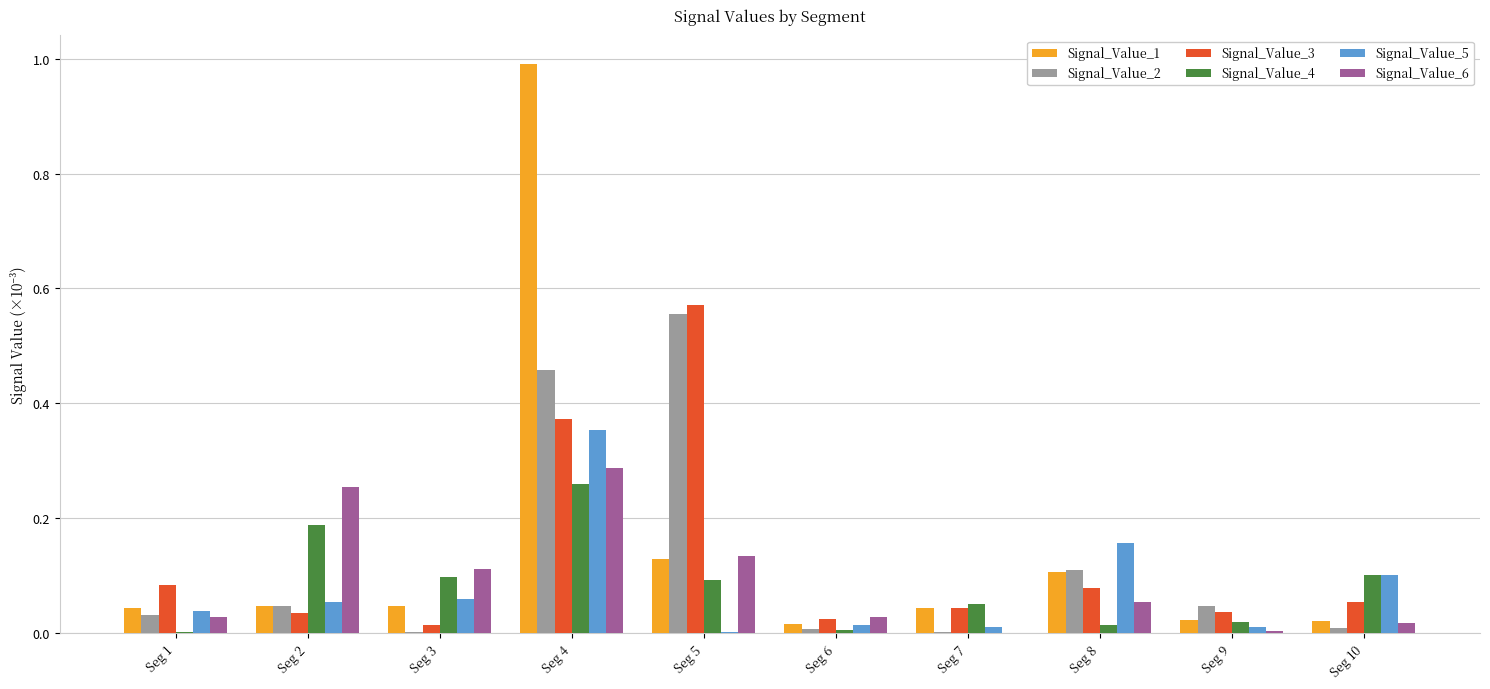

At which category is the sum across all series the highest?

Seg 4